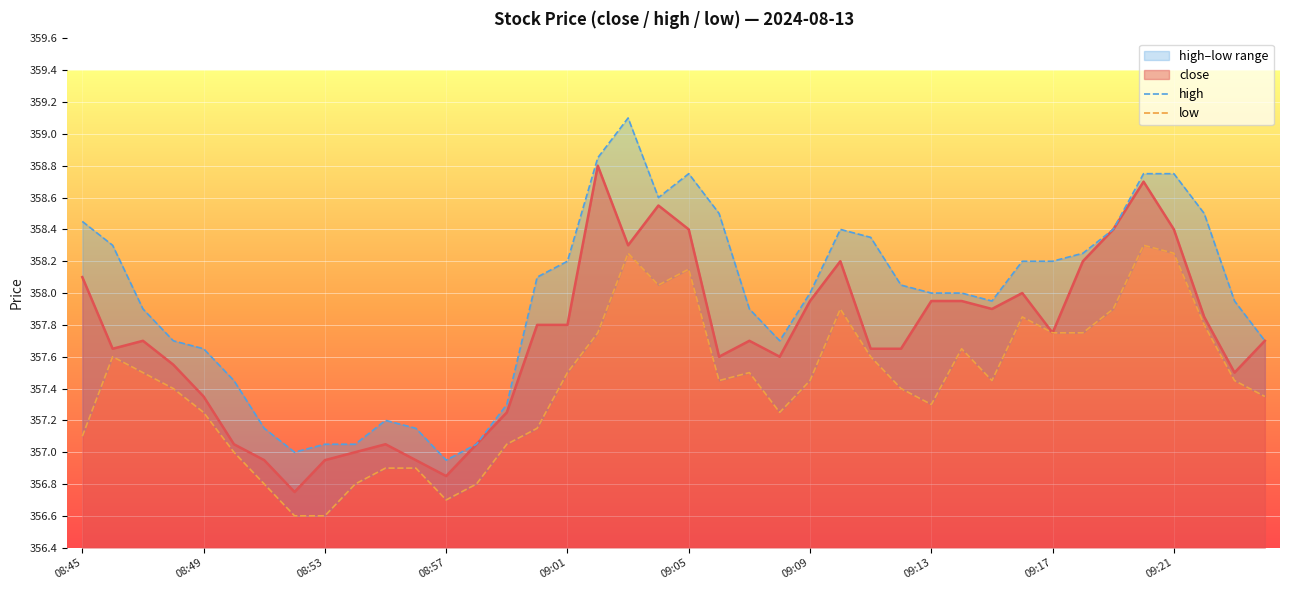

Between 10 and 18, which series saw the biggest shift?

high